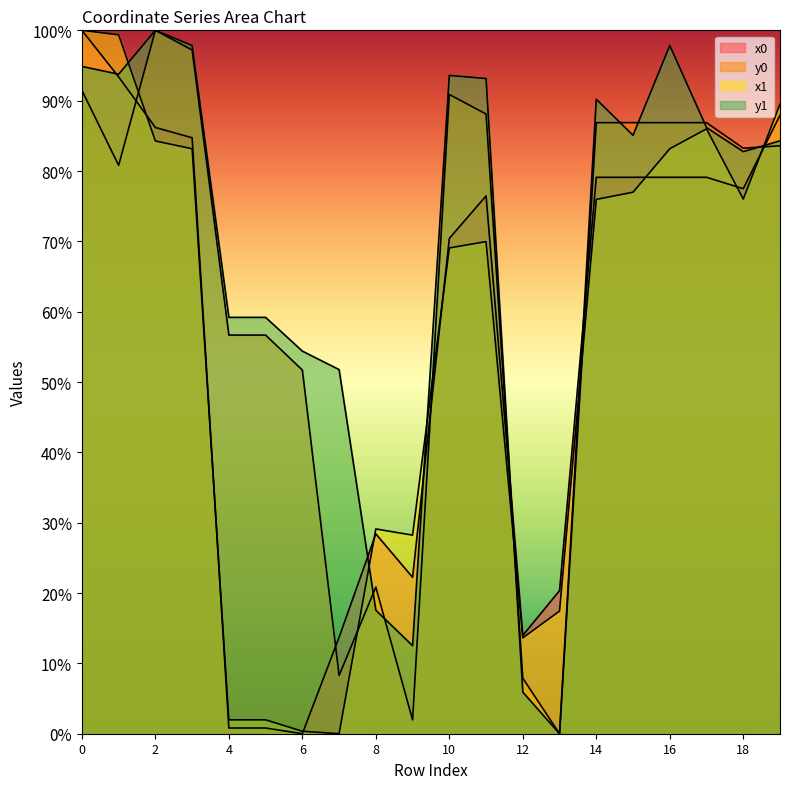

How many categories are shown in the chart?

20